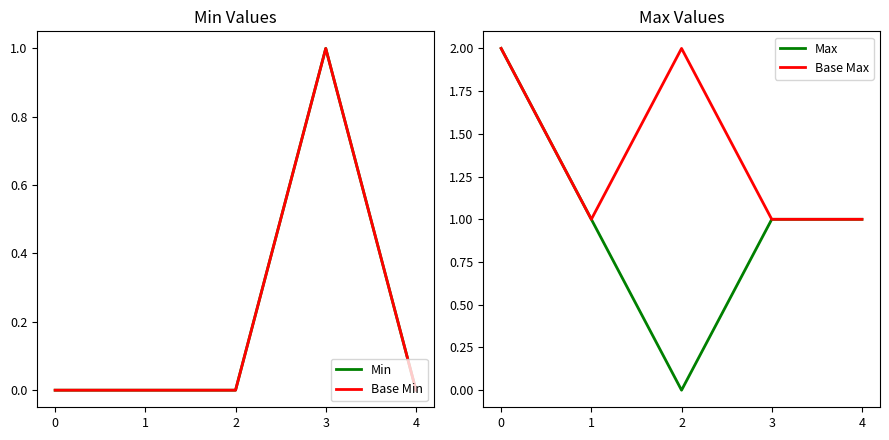

True or false: Min and Base Max intersect in this chart.

False